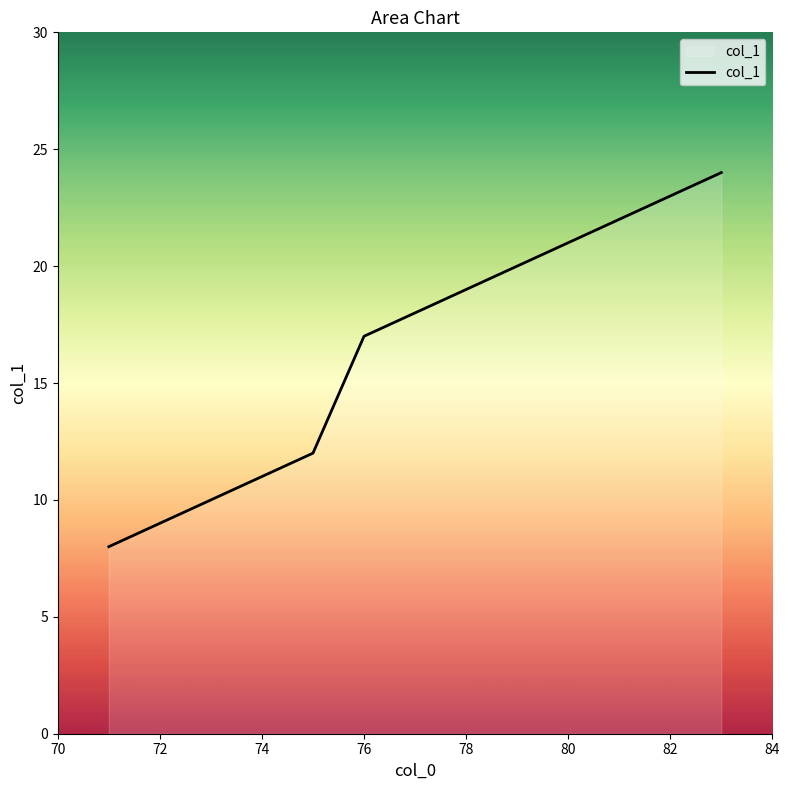

What is the smallest value displayed?

8